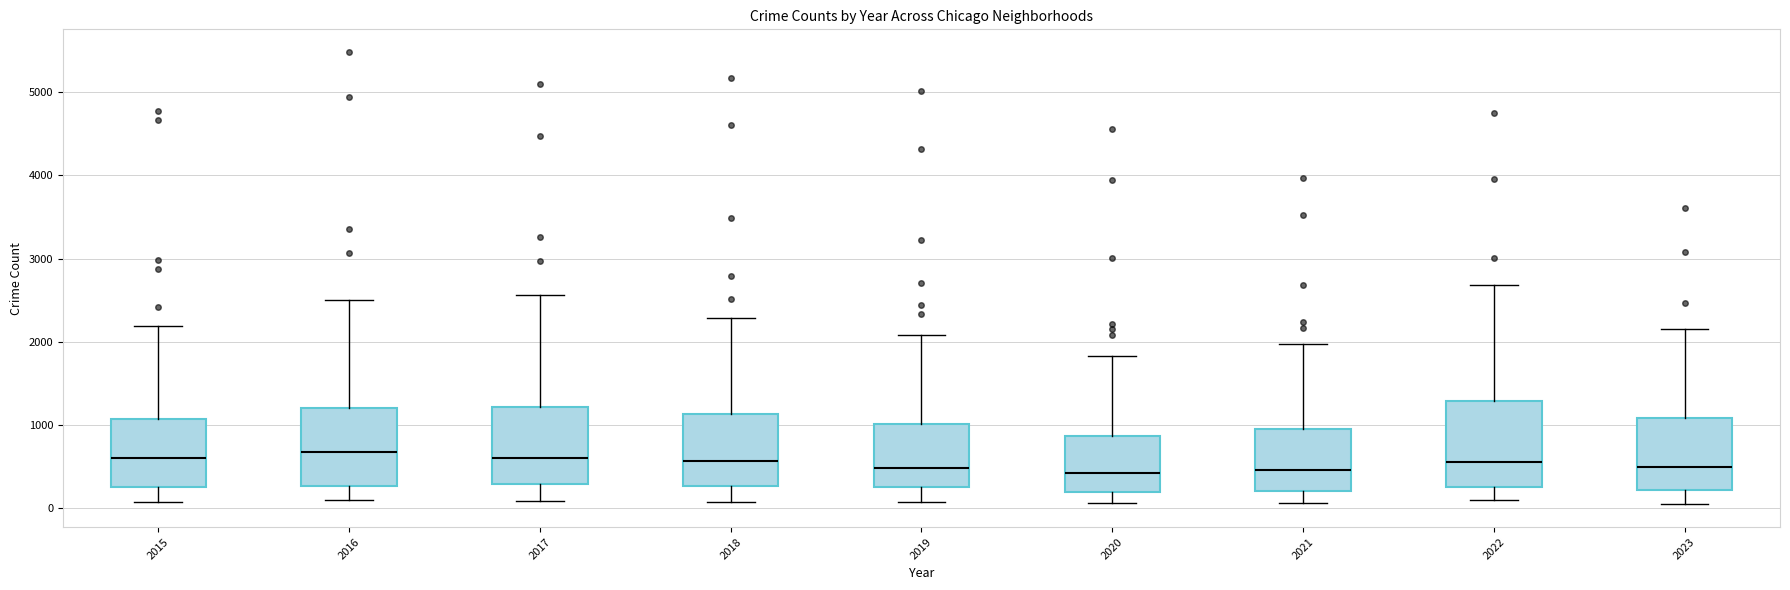

Reading left to right, transcribe this box plot: for each box, give where its median line is, the range the box spans, and where its two whiskers end, as read against the y-axis. The values are not printed on the chart, so give them approximately, as read against the axis.

2015: median 600, box 300 to 1100, whiskers 100 to 2200
2016: median 700, box 300 to 1200, whiskers 100 to 2500
2017: median 600, box 300 to 1200, whiskers 100 to 2600
2018: median 600, box 300 to 1100, whiskers 100 to 2300
2019: median 500, box 300 to 1000, whiskers 100 to 2100
2020: median 400, box 200 to 900, whiskers 100 to 1800
2021: median 500, box 200 to 900, whiskers 100 to 2000
2022: median 600, box 300 to 1300, whiskers 100 to 2700
2023: median 500, box 200 to 1100, whiskers 0 to 2200